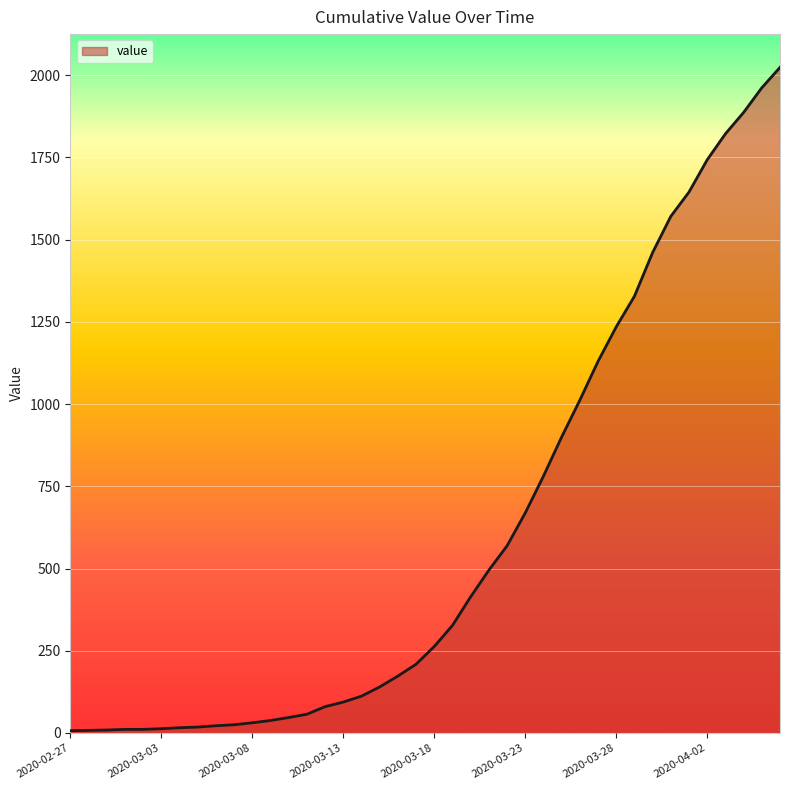

How many lines are shown in the chart?

1